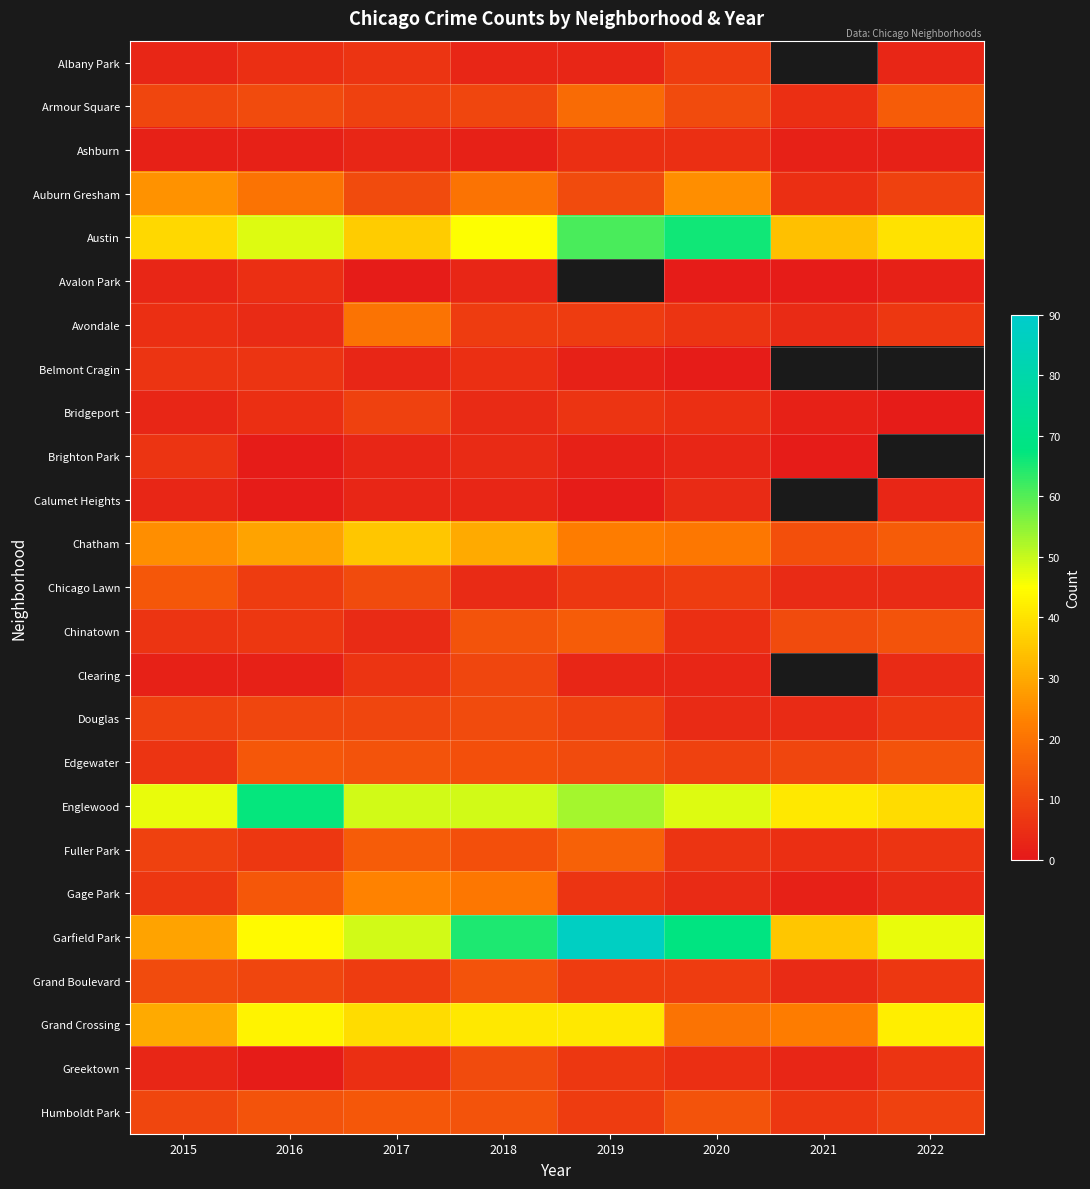

What is the maximum value shown in the chart?

87.0